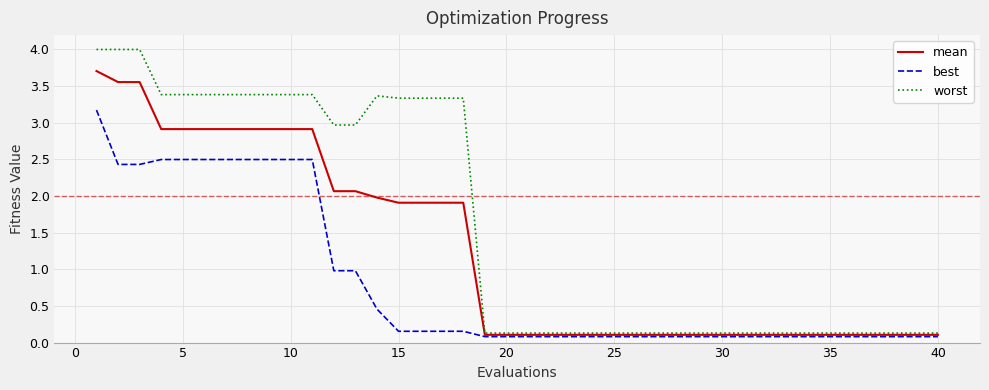

Rank the series by their maximum value, from lowest to highest.

best, mean, worst